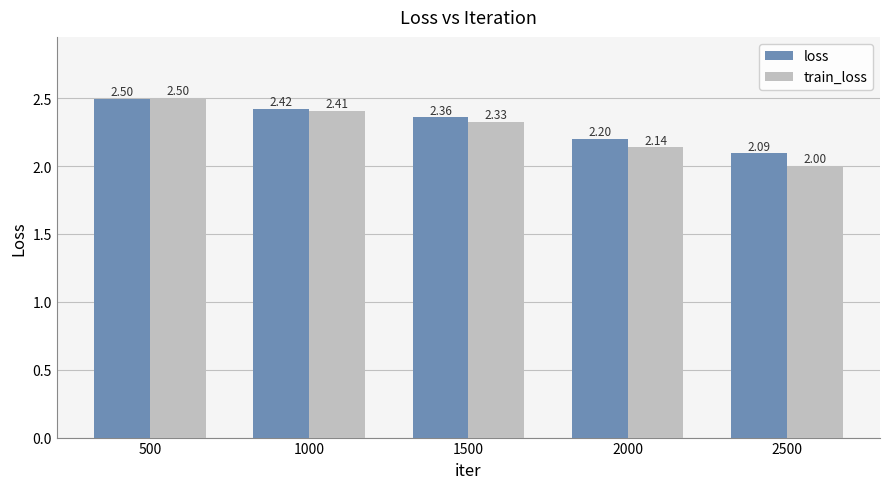

How many bars are there in total?

10